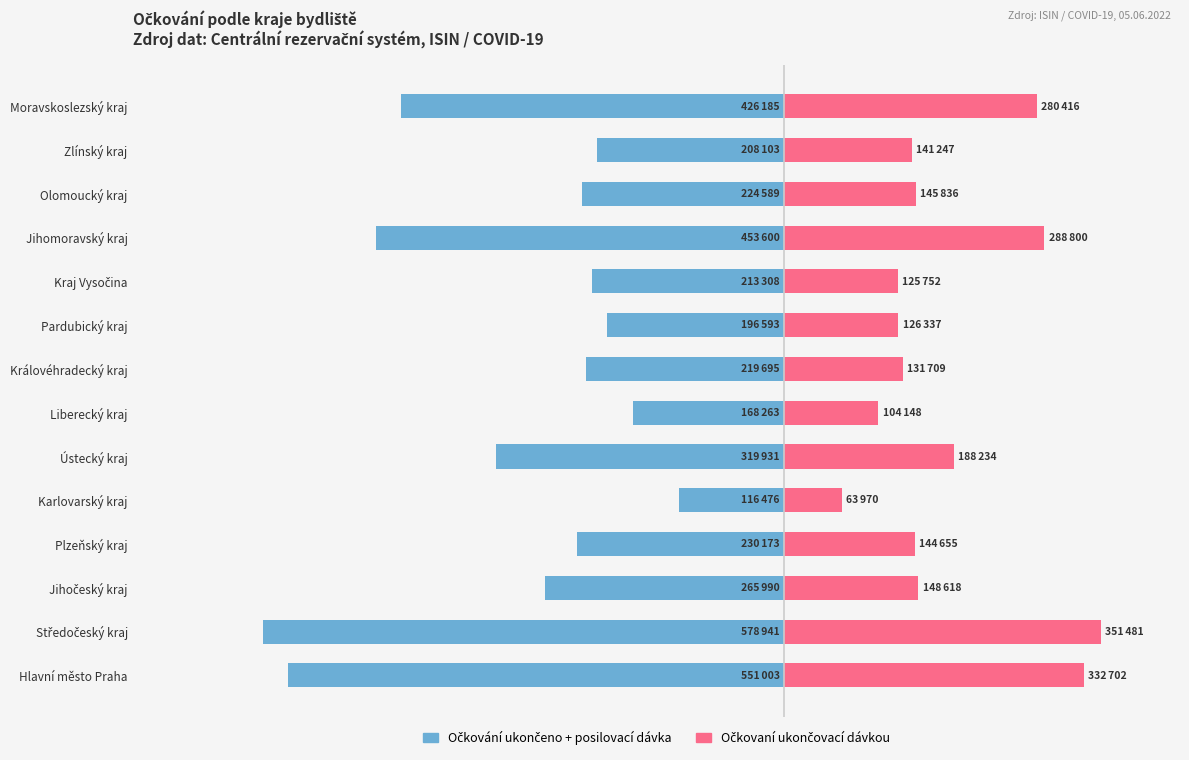

What is the difference between the maximum and minimum values in the Očkovaní ukončovací dávkou series?

287511